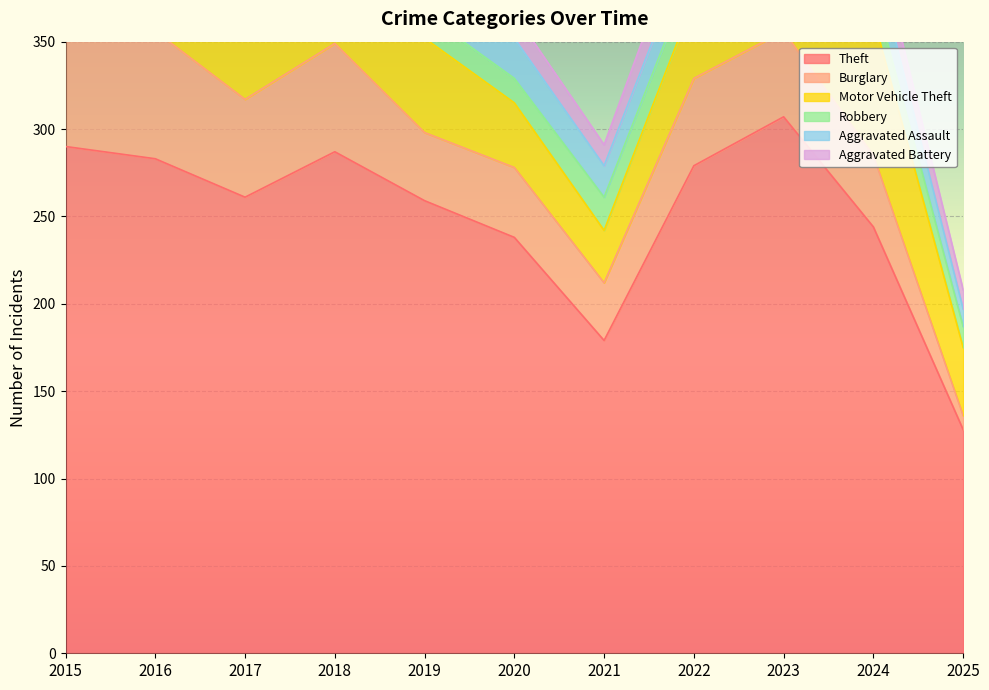

What is the value of the Aggravated Battery point at the 9th from the left?

23